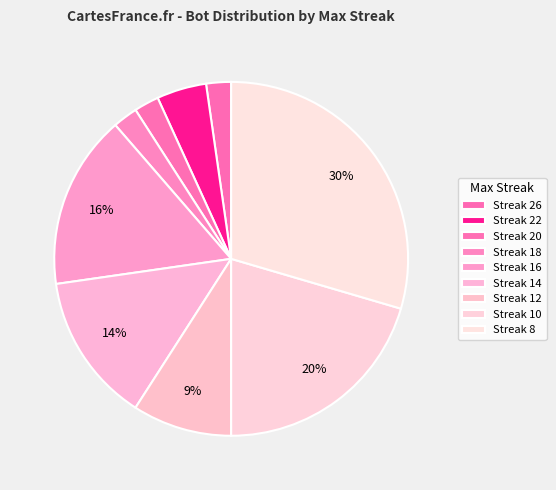

How many segments does this pie chart have?

9